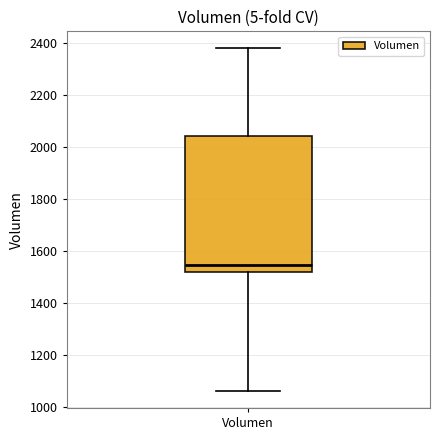

Read this box plot against the y-axis: the position of the median line, the range covered by the box, and the ends of both whiskers. The values are not printed on the chart, so give them approximately, as read against the axis.

median 1540, box 1520 to 2040, whiskers 1060 to 2380